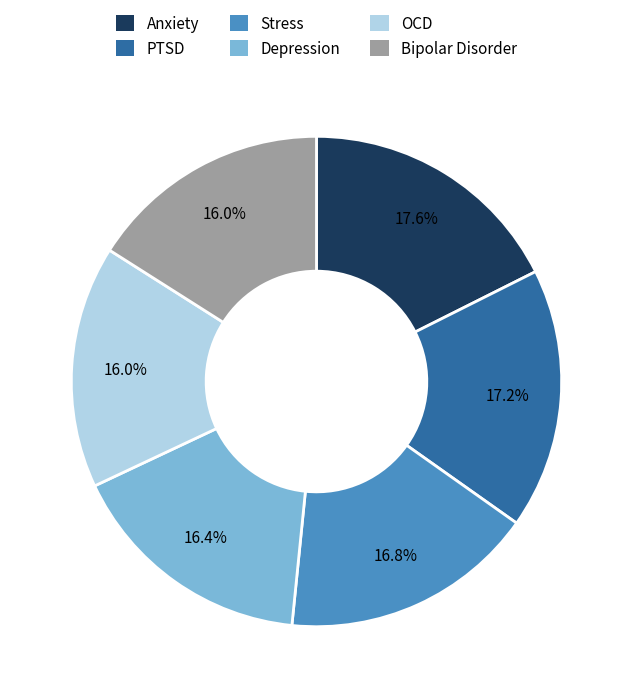

Does any single category account for the majority?

No